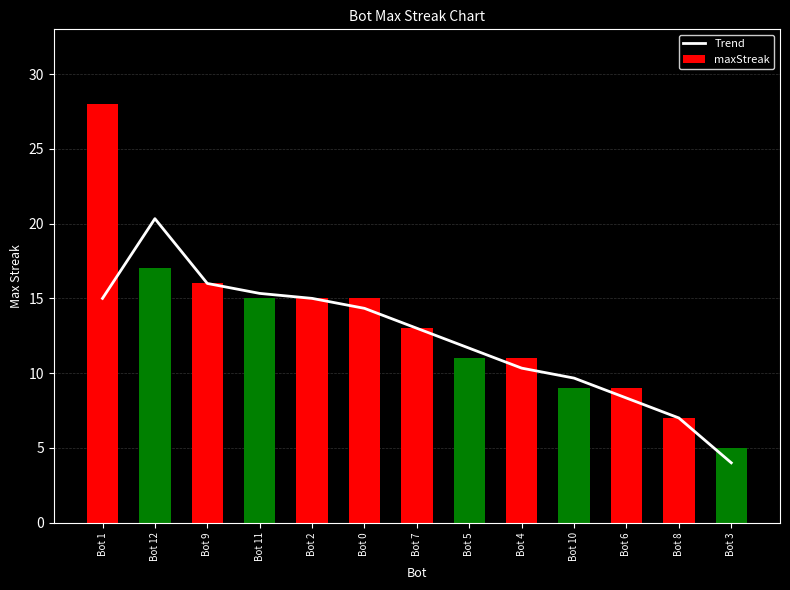

Rank the categories by value from lowest to highest.

Bot 3, Bot 8, Bot 6, Bot 10, Bot 4, Bot 5, Bot 7, Bot 0, Bot 1, Bot 2, Bot 11, Bot 9, Bot 12